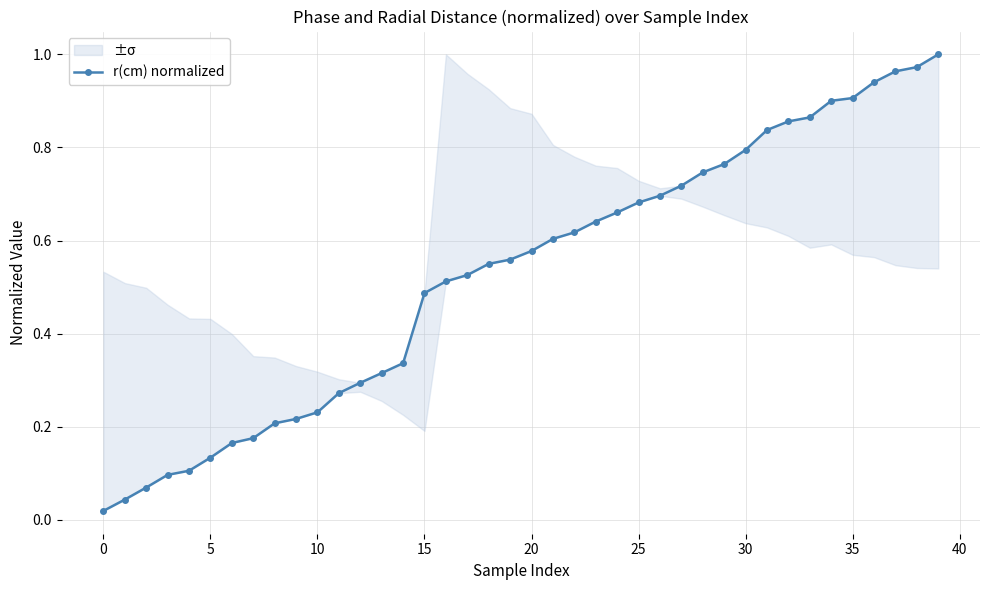

Which category has the highest value across all series?

39